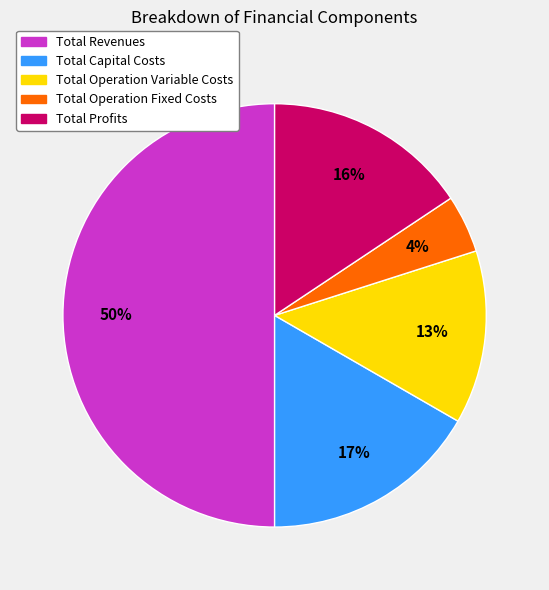

How many segments does this pie chart have?

5